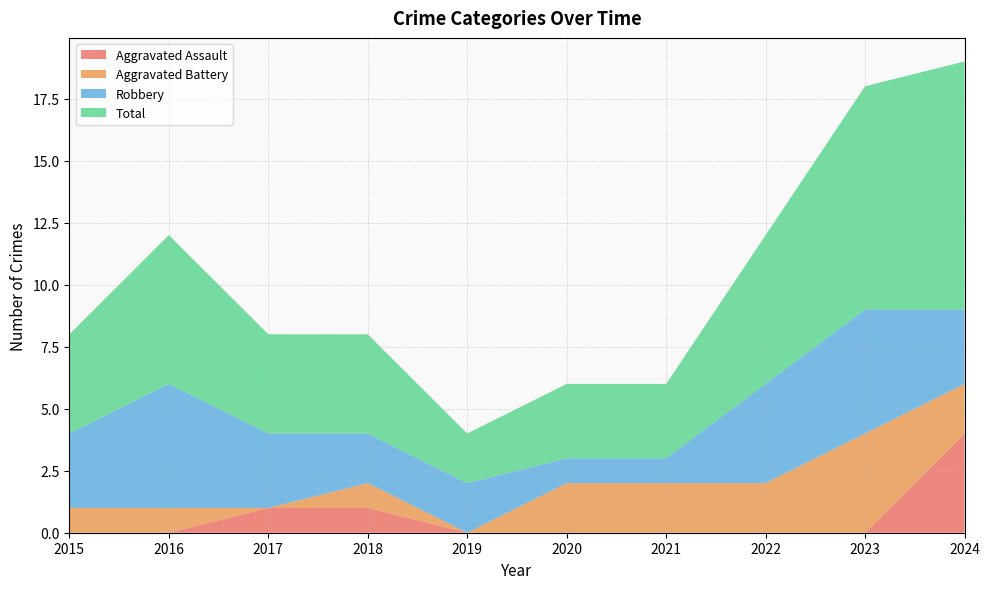

Reading left to right, what are all the values shown in this chart?

Aggravated Assault: 2015=0	2016=0	2017=1	2018=1	2019=0	2020=0	2021=0	2022=0	2023=0	2024=4
Aggravated Battery: 2015=1	2016=1	2017=0	2018=1	2019=0	2020=2	2021=2	2022=2	2023=4	2024=2
Robbery: 2015=3	2016=5	2017=3	2018=2	2019=2	2020=1	2021=1	2022=4	2023=5	2024=3
Total: 2015=4	2016=6	2017=4	2018=4	2019=2	2020=3	2021=3	2022=6	2023=9	2024=10